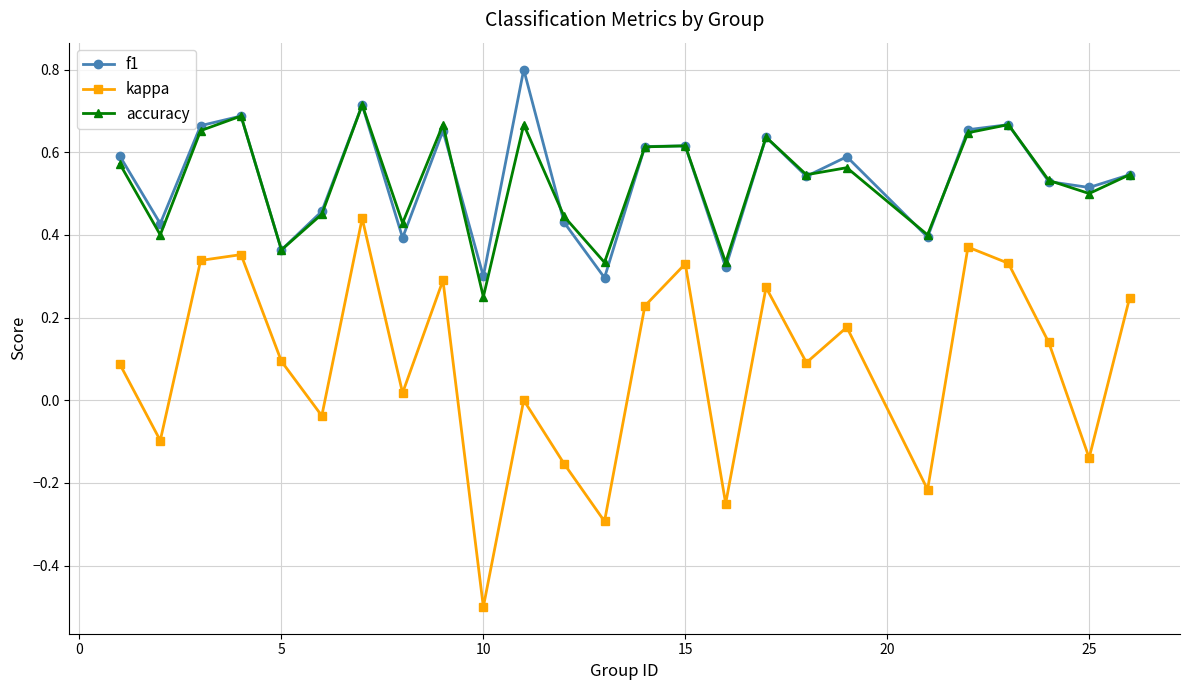

Count the number of categories in the chart.

25